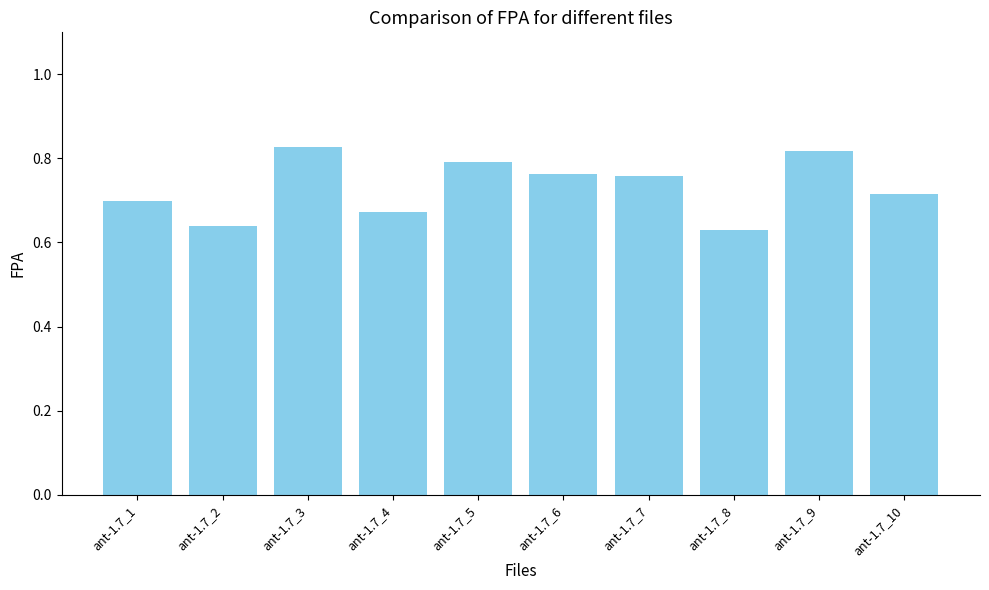

What is the difference between the maximum and minimum values?

0.2